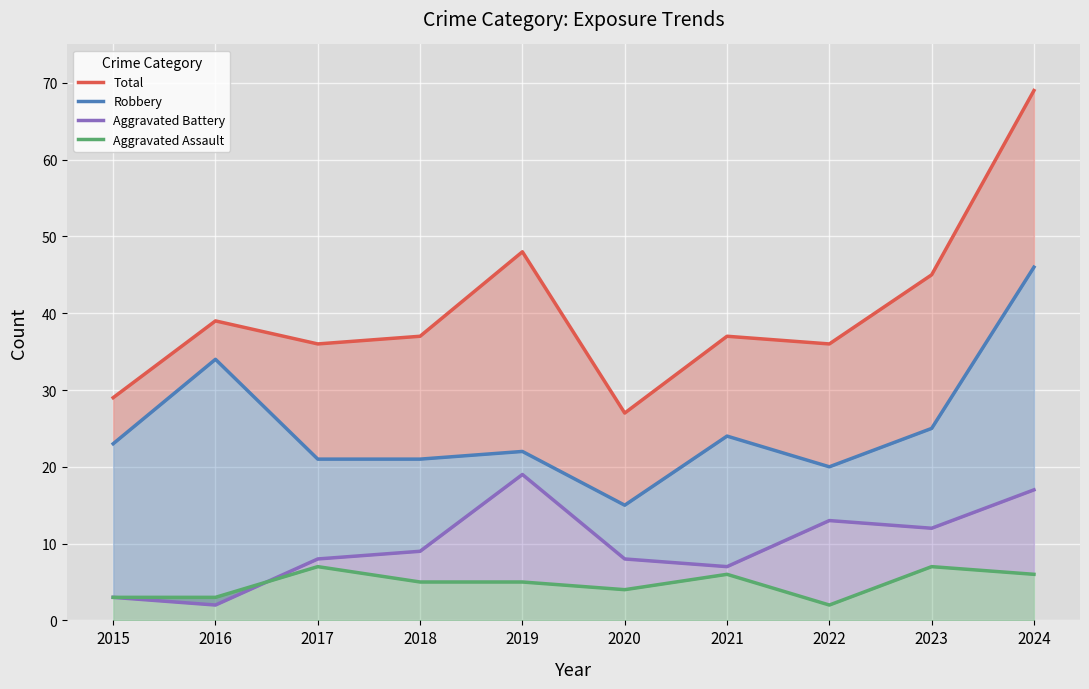

Reading left to right, what are all the values shown in this chart?

Total: 2015=29	2016=39	2017=36	2018=37	2019=48	2020=27	2021=37	2022=36	2023=45	2024=69
Robbery: 2015=23	2016=34	2017=21	2018=21	2019=22	2020=15	2021=24	2022=20	2023=25	2024=46
Aggravated Battery: 2015=3	2016=2	2017=8	2018=9	2019=19	2020=8	2021=7	2022=13	2023=12	2024=17
Aggravated Assault: 2015=3	2016=3	2017=7	2018=5	2019=5	2020=4	2021=6	2022=2	2023=7	2024=6